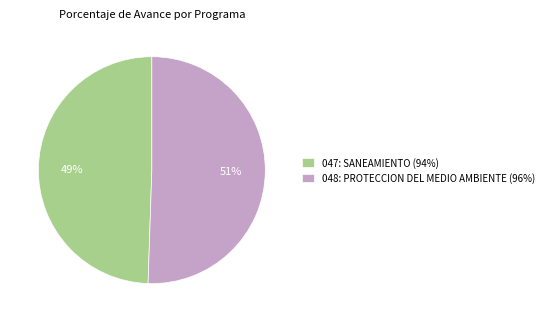

What percentage is the 048: PROTECCION DEL MEDIO AMBIENTE (96%) slice, to the nearest percent?

51%